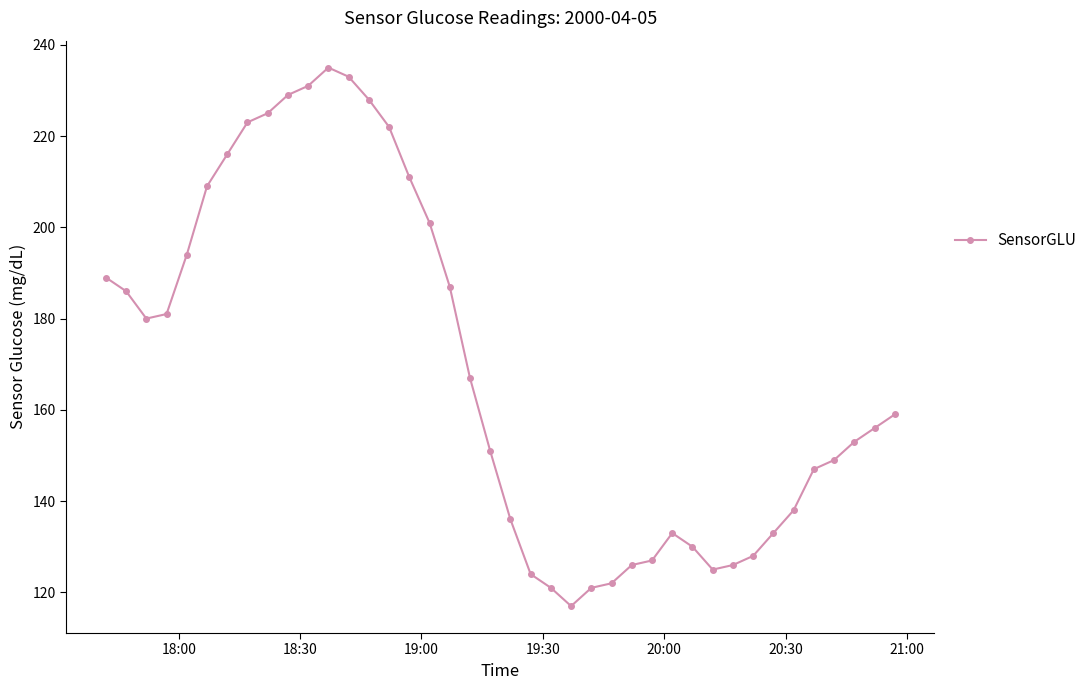

What is the maximum value shown in the chart?

235